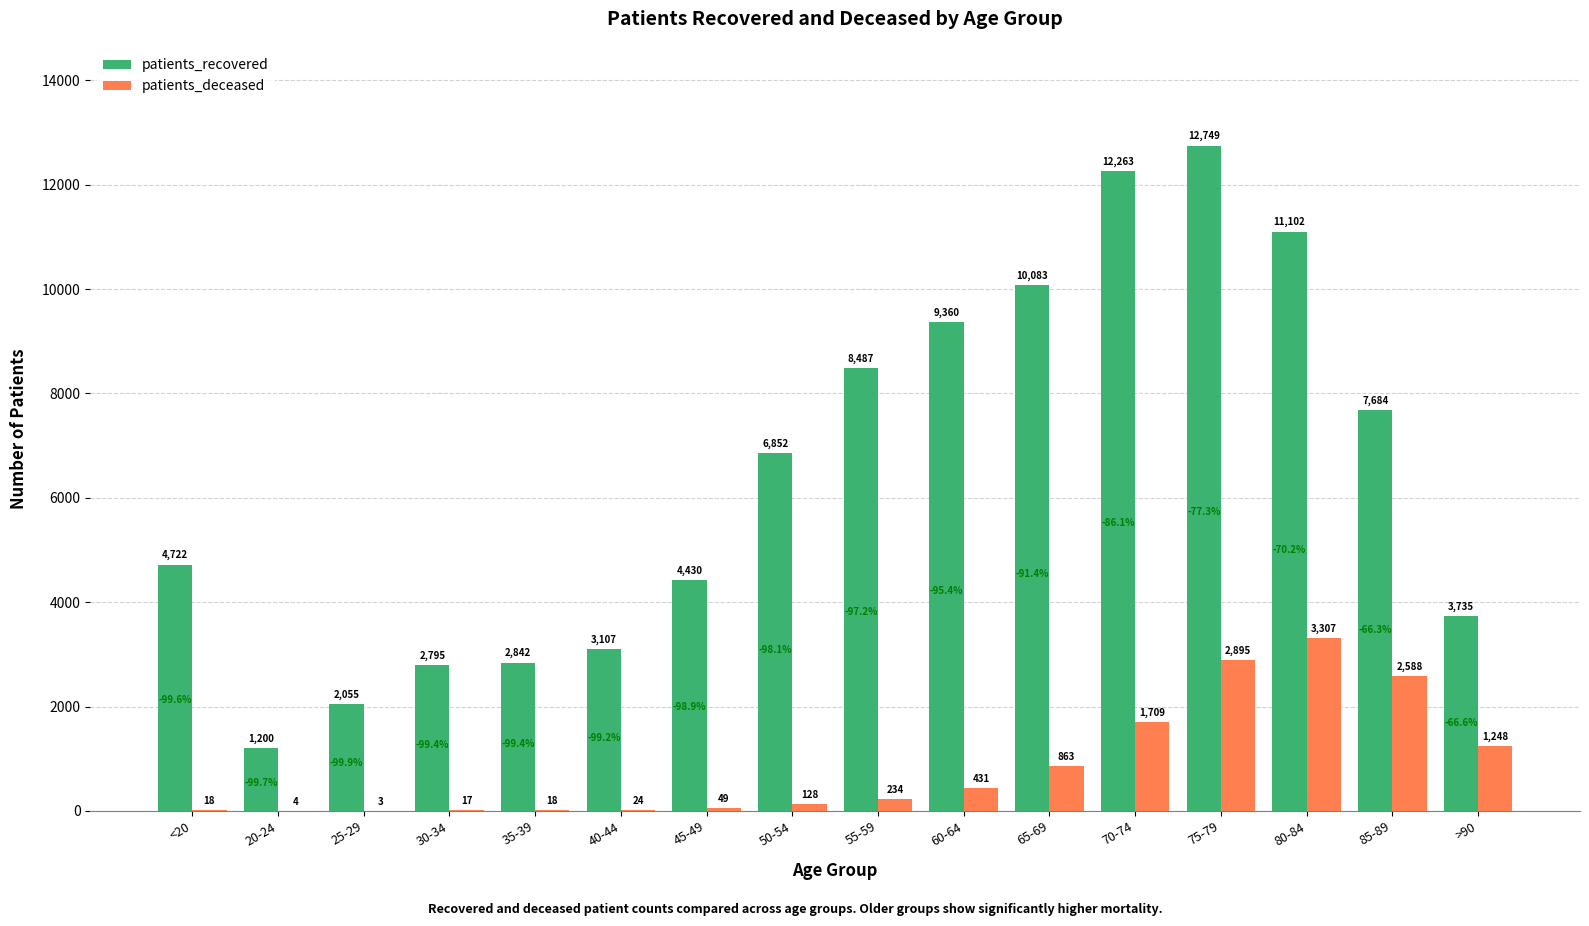

True or false: patients_deceased has a value of 4636 at 85-89.

False